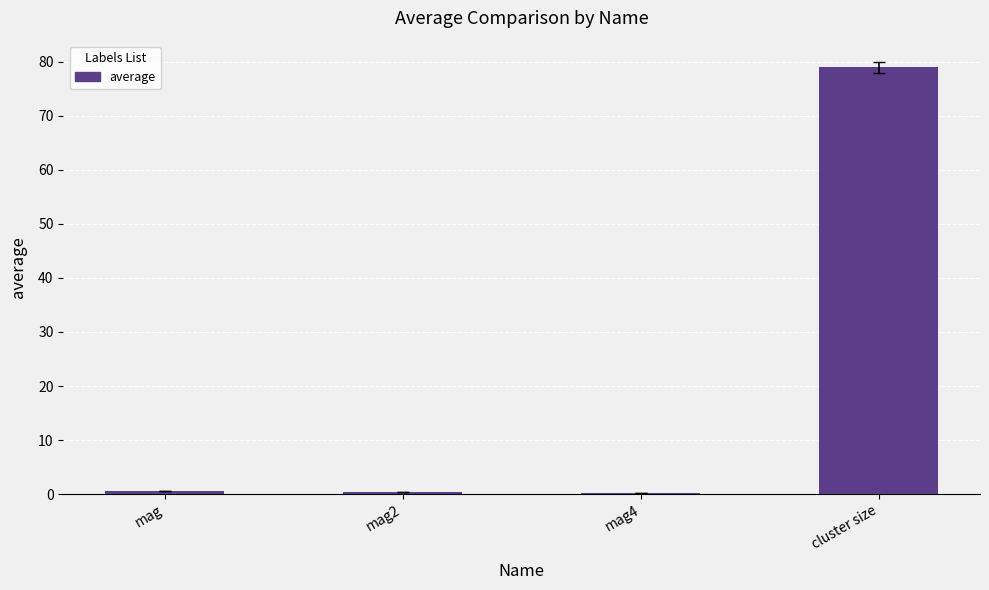

What is the change in value from mag2 to cluster size?

+78.6